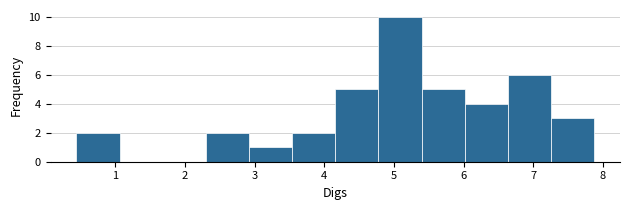

Reading left to right, list every bar in this chart as the range it spans on the x-axis followed by its height. Neither the bar edges nor the heights are printed on the chart, so give them approximately, as read against the axes.

0.4 to 1.1: 2
1.1 to 1.7: 0
1.7 to 2.3: 0
2.3 to 2.9: 2
2.9 to 3.5: 1
3.5 to 4.2: 2
4.2 to 4.8: 5
4.8 to 5.4: 10
5.4 to 6.0: 5
6.0 to 6.6: 4
6.6 to 7.3: 6
7.3 to 7.9: 3